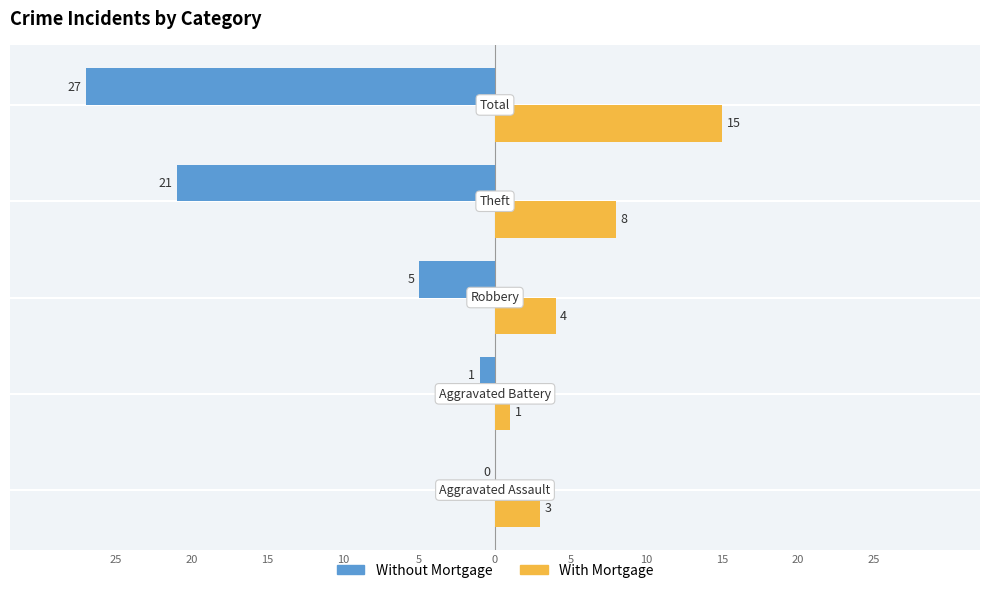

Reading left to right, extract all data points from this chart.

Without Mortgage: 25=0	20=-1	15=-5	10=-21	5=-27
With Mortgage: 25=3	20=1	15=4	10=8	5=15